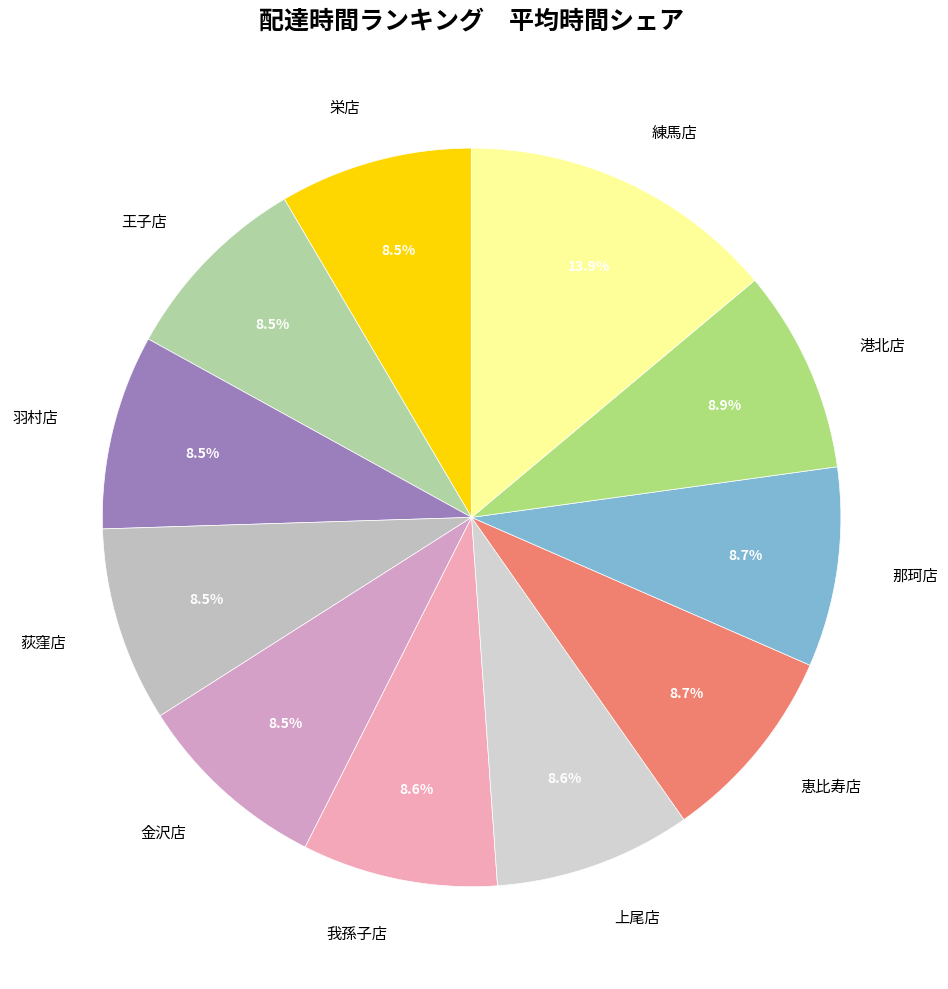

To the nearest percent, what portion does 上尾店 represent?

9%